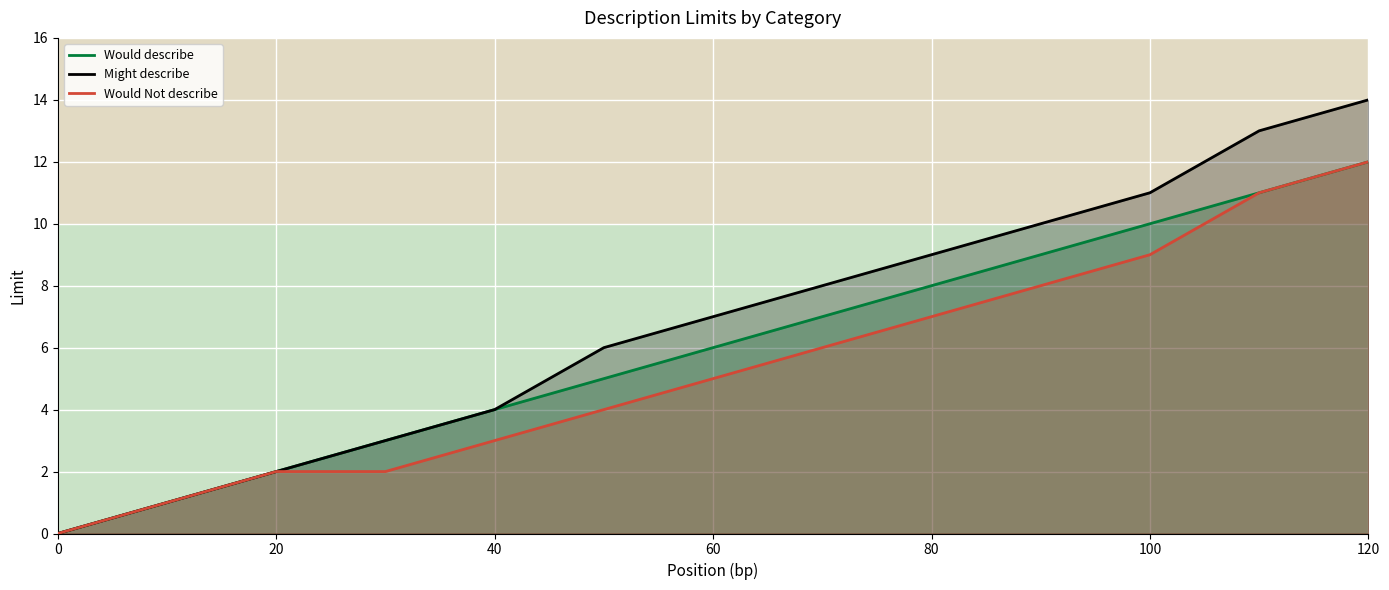

How many categories are shown in the chart?

13